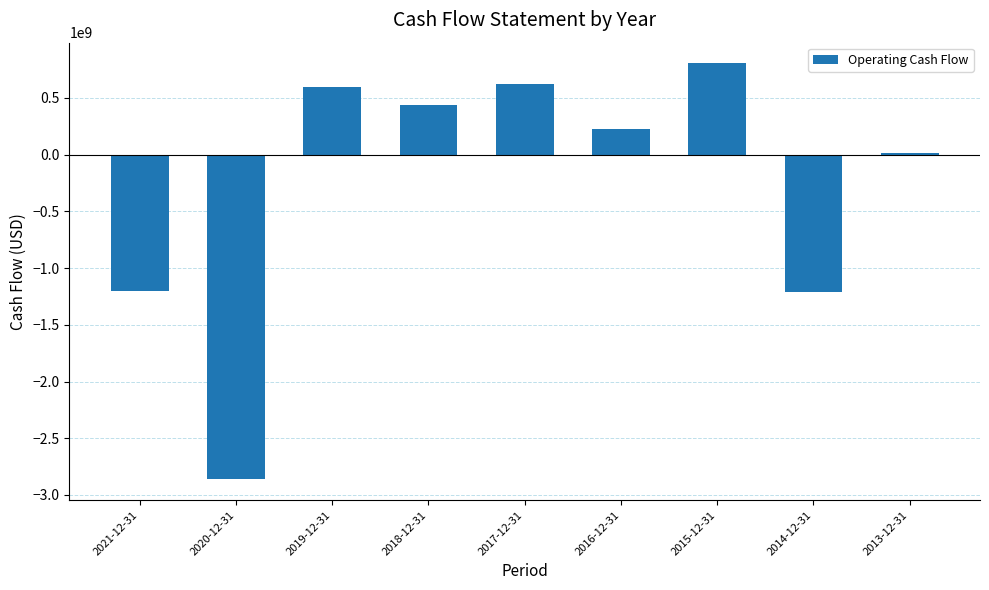

The value at 2013-12-31 is 17000000. True or false?

True